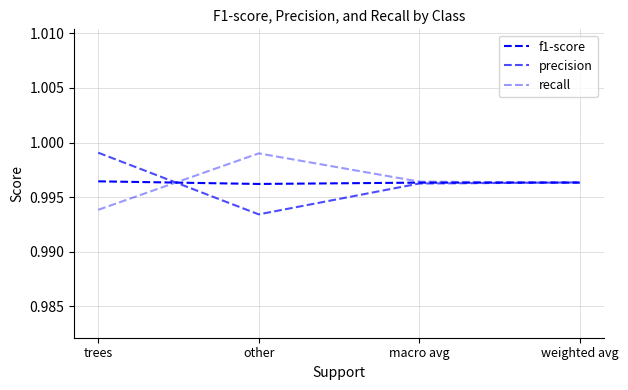

How many lines are shown in the chart?

3